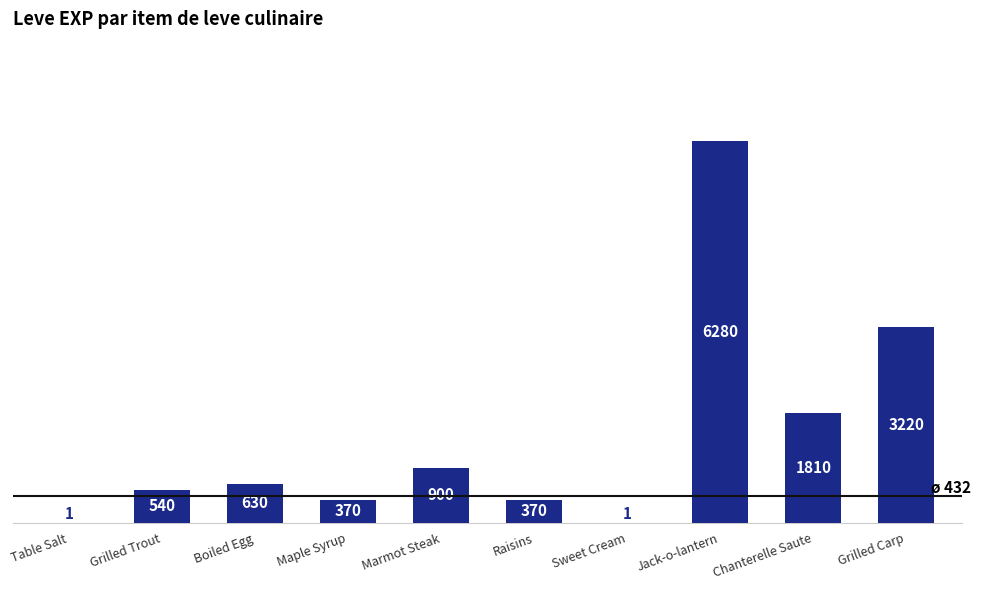

What is the sum of the values at Marmot Steak and Boiled Egg?

1530